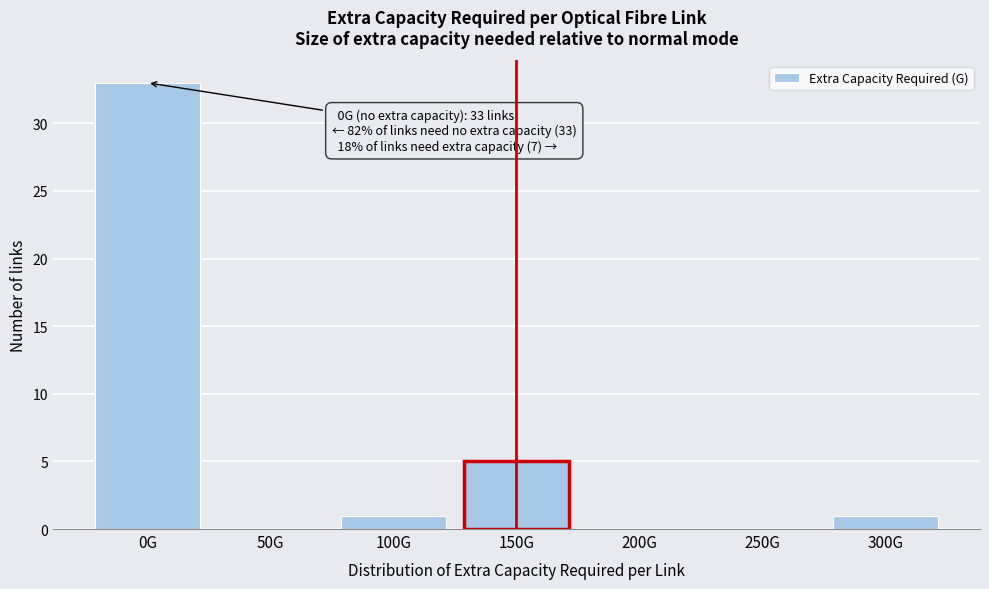

Reading left to right, transcribe all the data shown in this chart.

0G=33	50G=0	100G=1	150G=5	200G=0	250G=0	300G=1